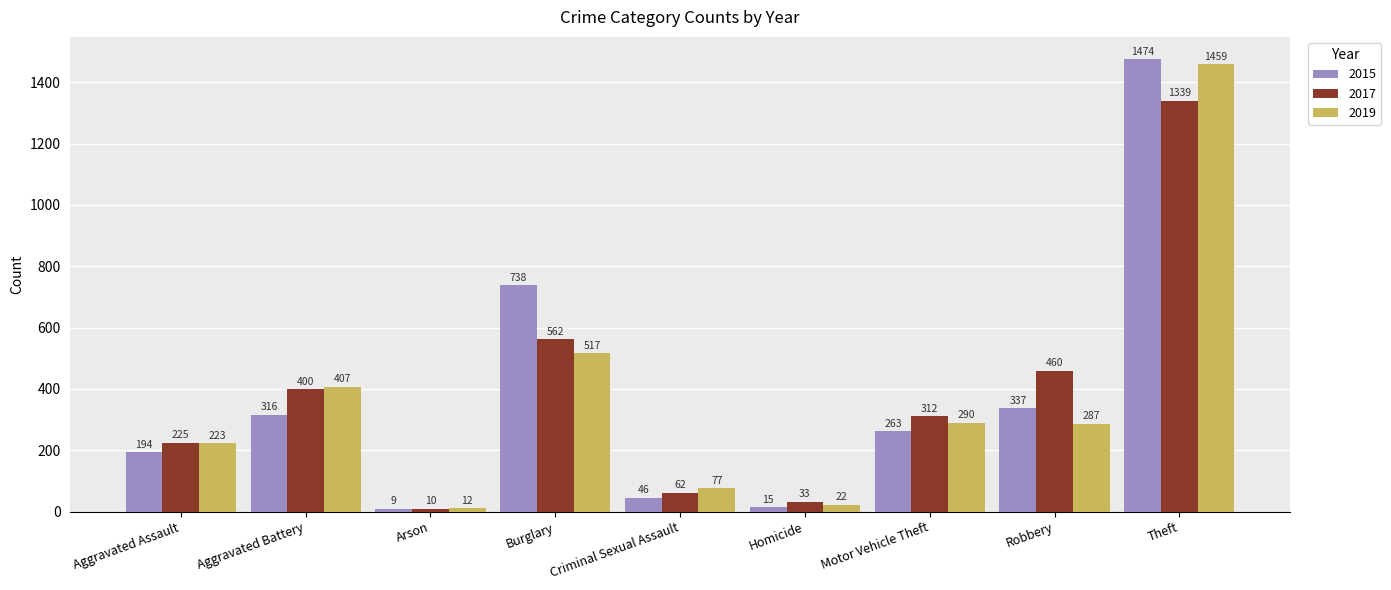

The value of 2017 at Arson is 10. True or false?

True